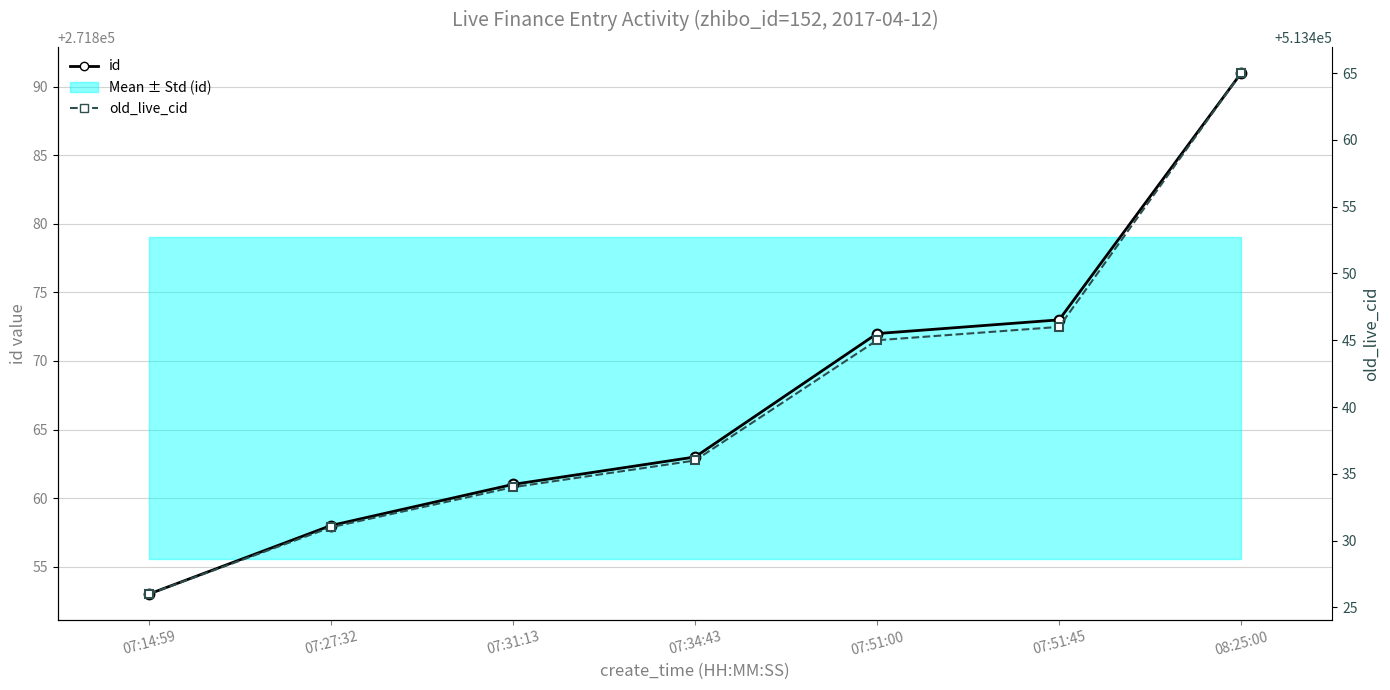

Rank the series at 08:25:00 from highest to lowest value.

old_live_cid, id